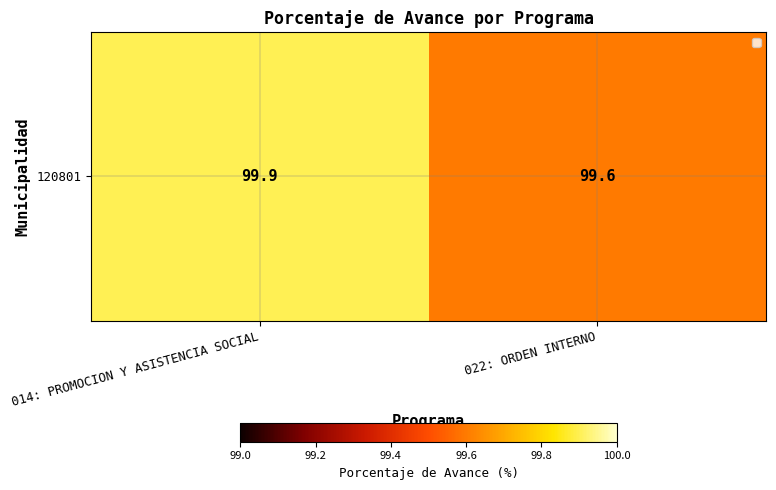

What is the change in value from 014: PROMOCION Y ASISTENCIA SOCIAL to 022: ORDEN INTERNO?

-0.3